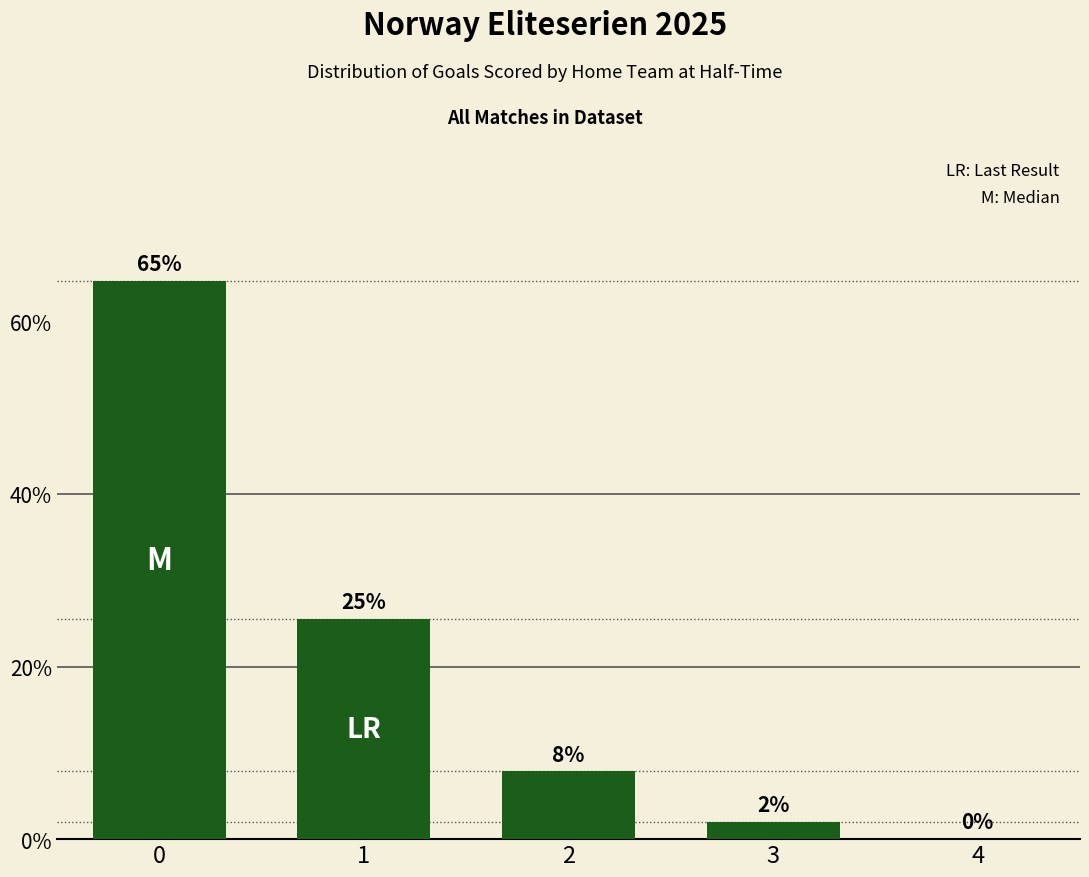

What is the change in value from 3 to 4?

-2.0